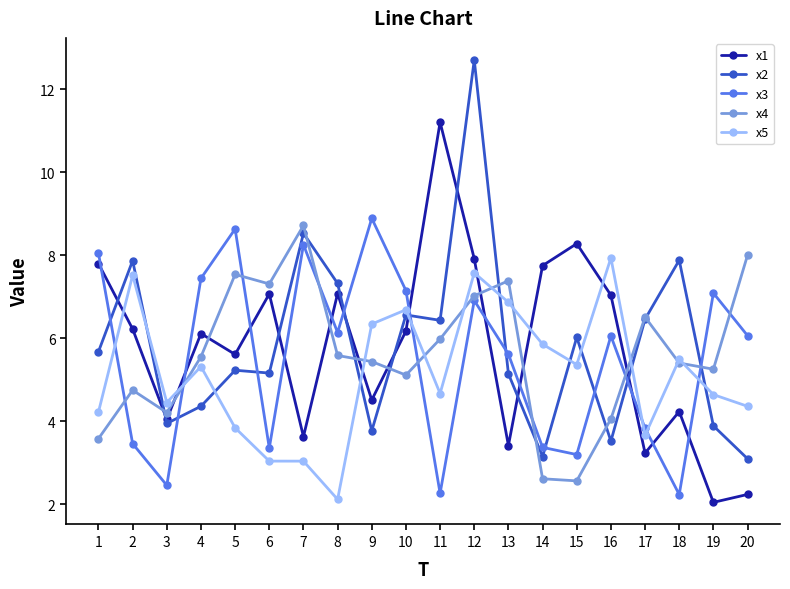

What is the average value of the x4 series?

5.6